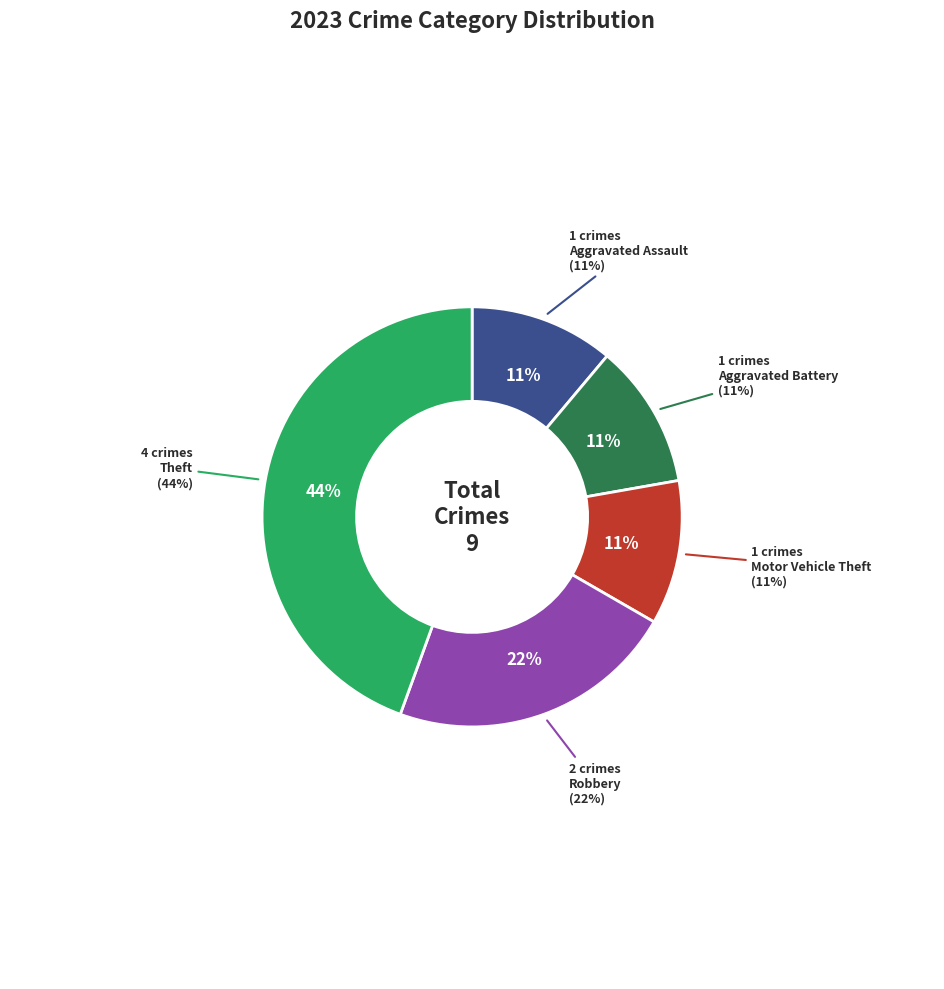

To the nearest percent, what is the difference between the Aggravated Assault and Robbery slice percentages?

11%